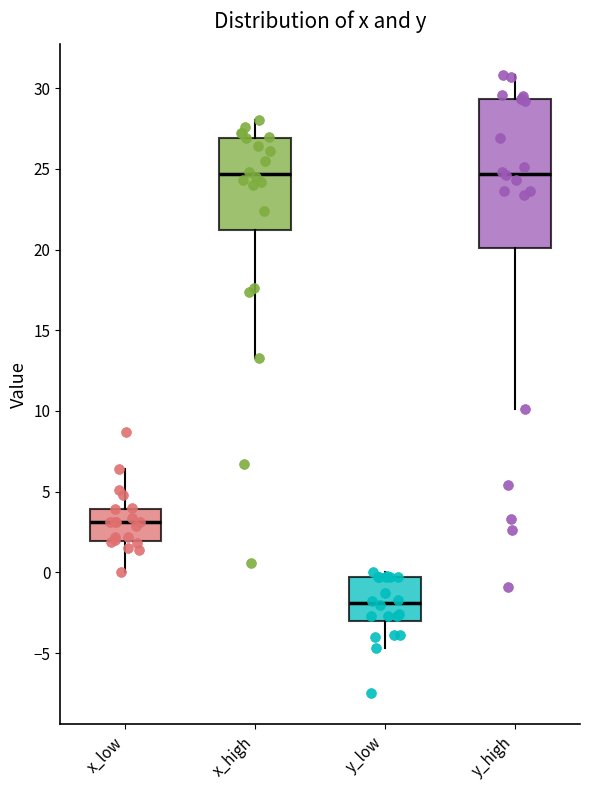

Reading left to right, transcribe this box plot: for each box, give where its median line is, the range the box spans, and where its two whiskers end, as read against the y-axis. The values are not printed on the chart, so give them approximately, as read against the axis.

x_low: median 3.0, box 2.0 to 4.0, whiskers 0.0 to 6.5
x_high: median 24.5, box 21.0 to 27.0, whiskers 13.5 to 28.0
y_low: median -2.0, box -3.0 to -0.5, whiskers -4.5 to 0.0
y_high: median 24.5, box 20.0 to 29.5, whiskers 10.0 to 31.0